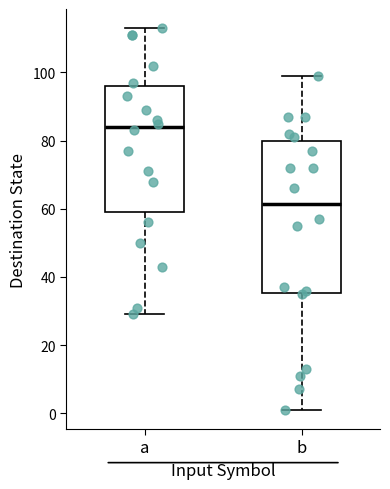

Which box is the tallest, from its lower edge to its upper edge?

b